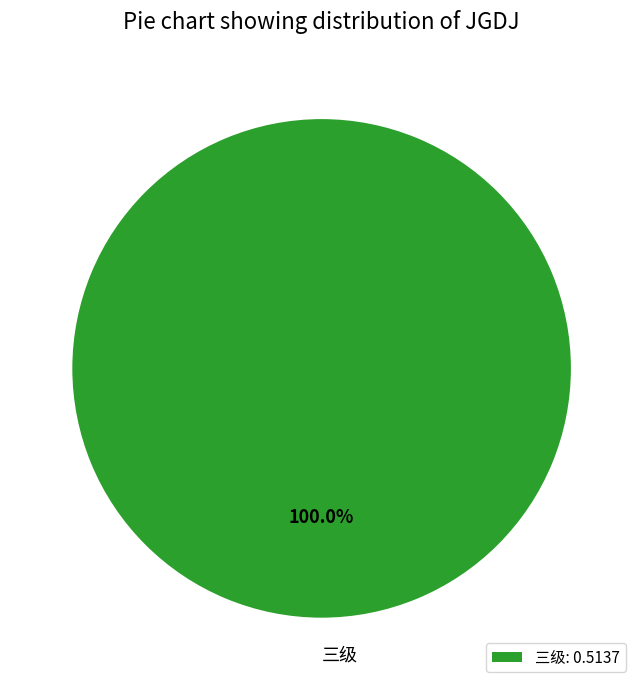

Is there any slice that represents more than half of the pie?

Yes